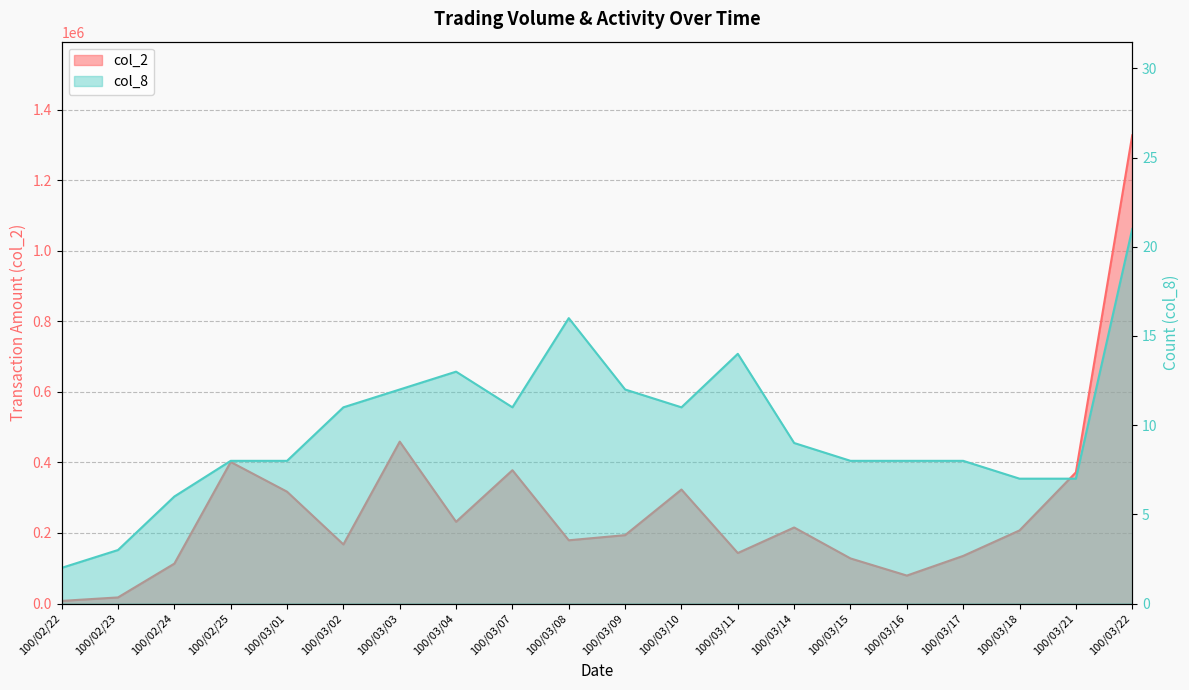

True or false: col_2 and col_8 intersect in this chart.

False